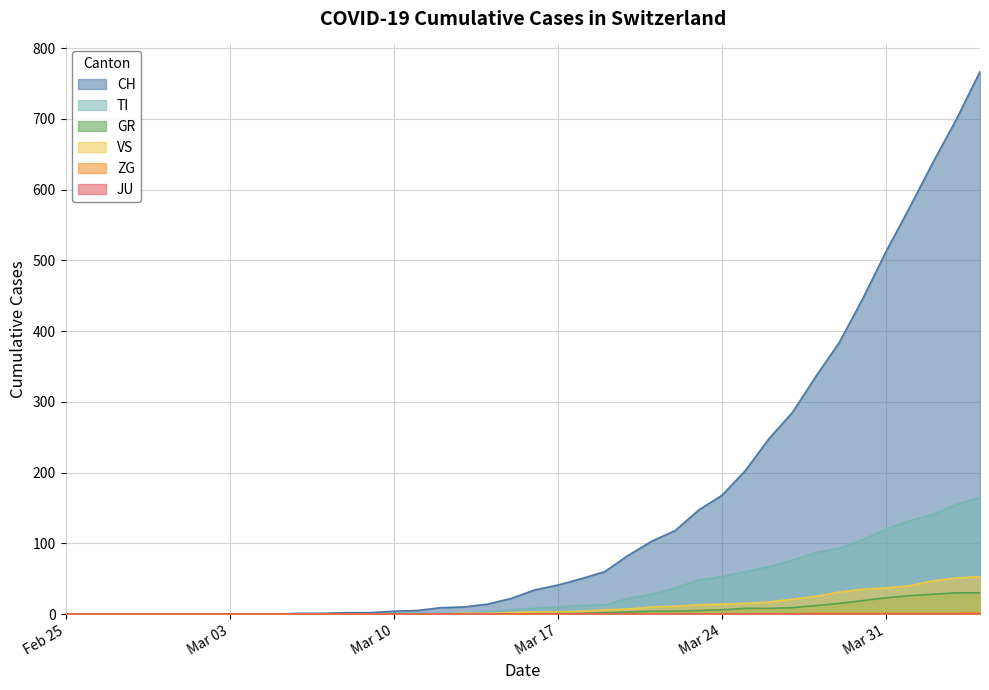

What is the greatest value displayed?

767